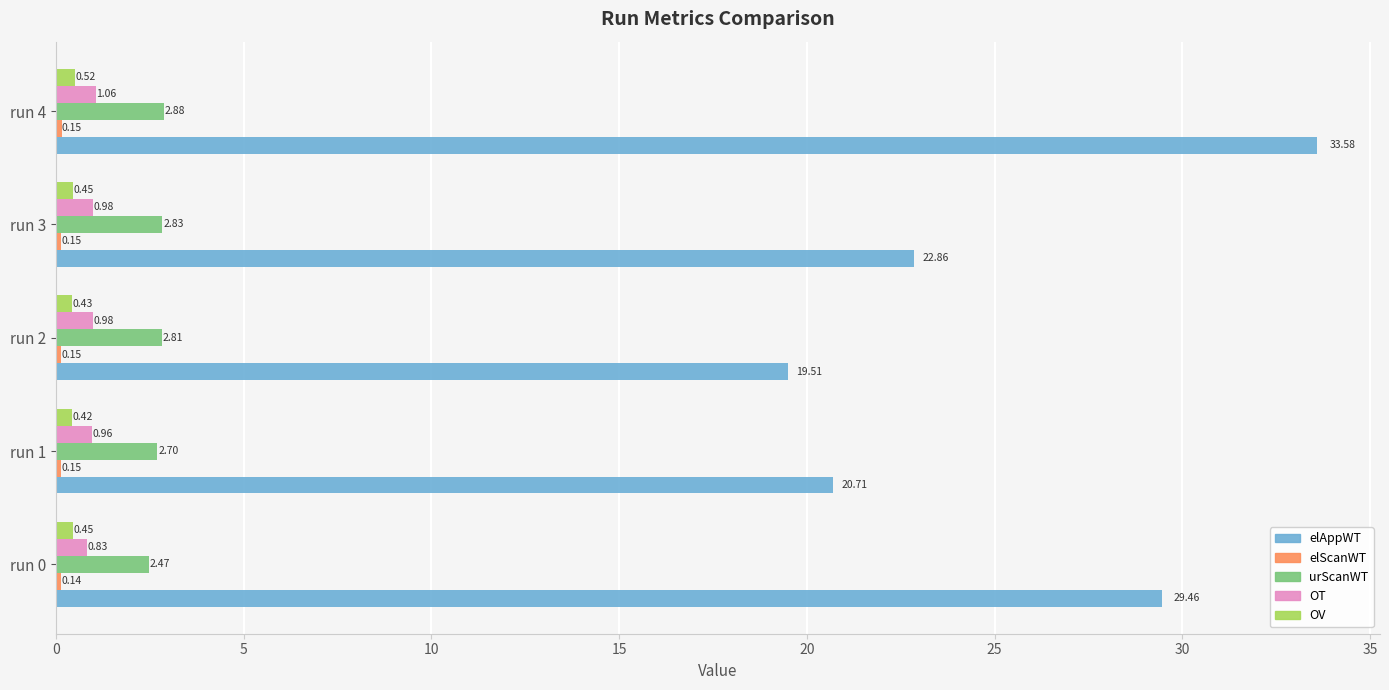

At which category is the sum across all series the highest?

run 4